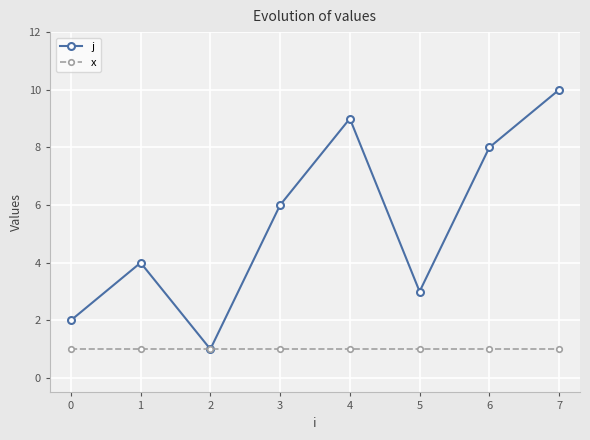

How many lines are shown in the chart?

2